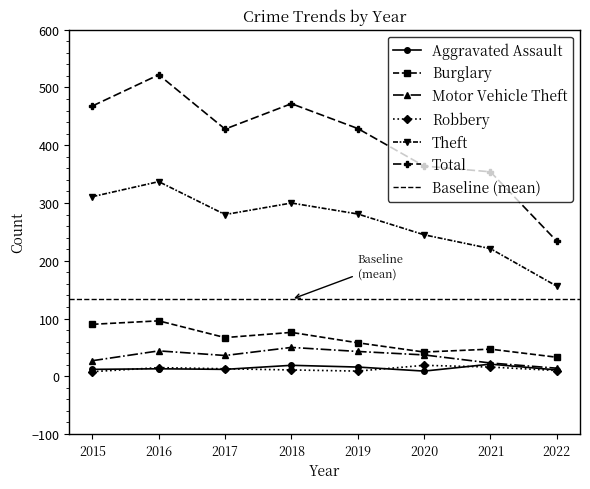

Does the chart have visible grid lines?

No